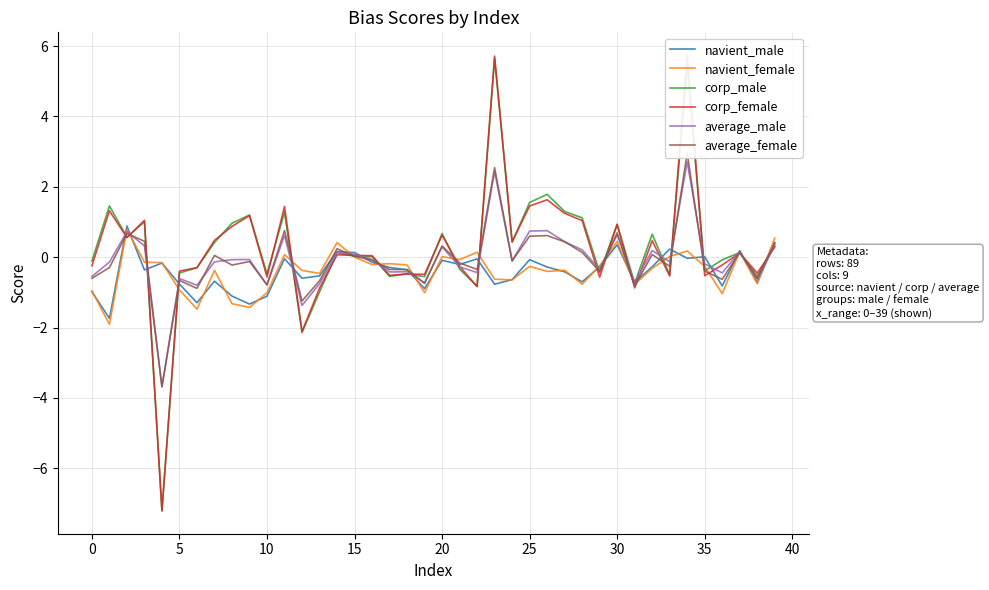

Which series has the widest spread of values?

corp_female